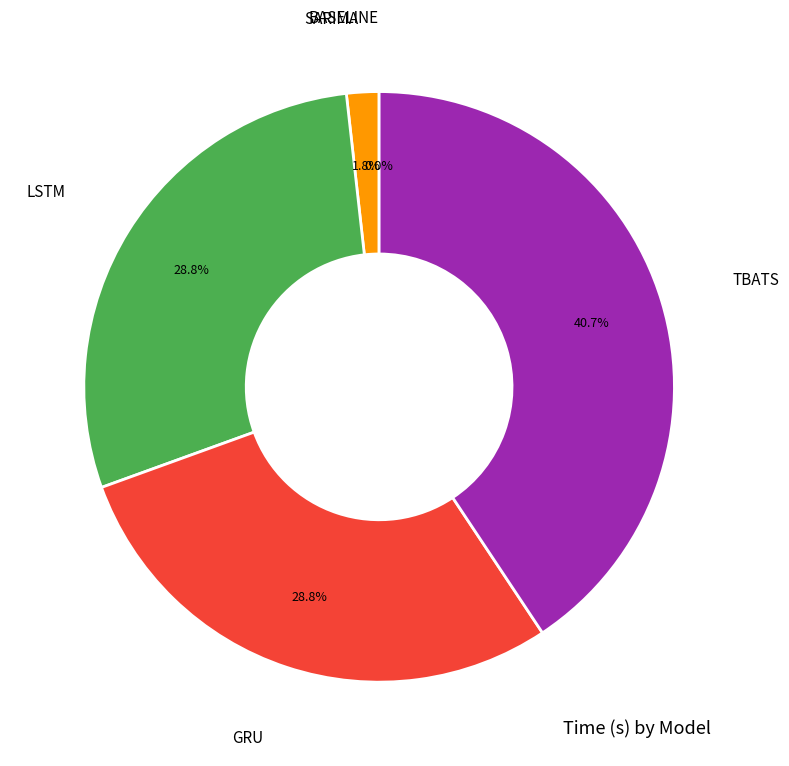

Is there any slice that represents more than half of the pie?

No